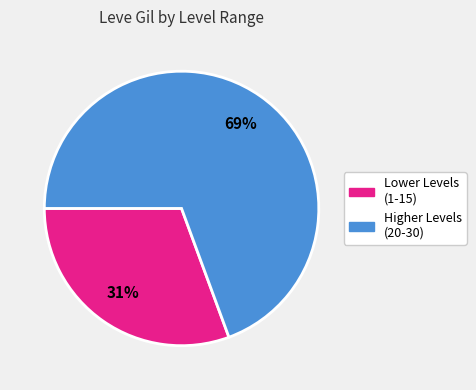

To the nearest percent, what is the average slice percentage?

50%